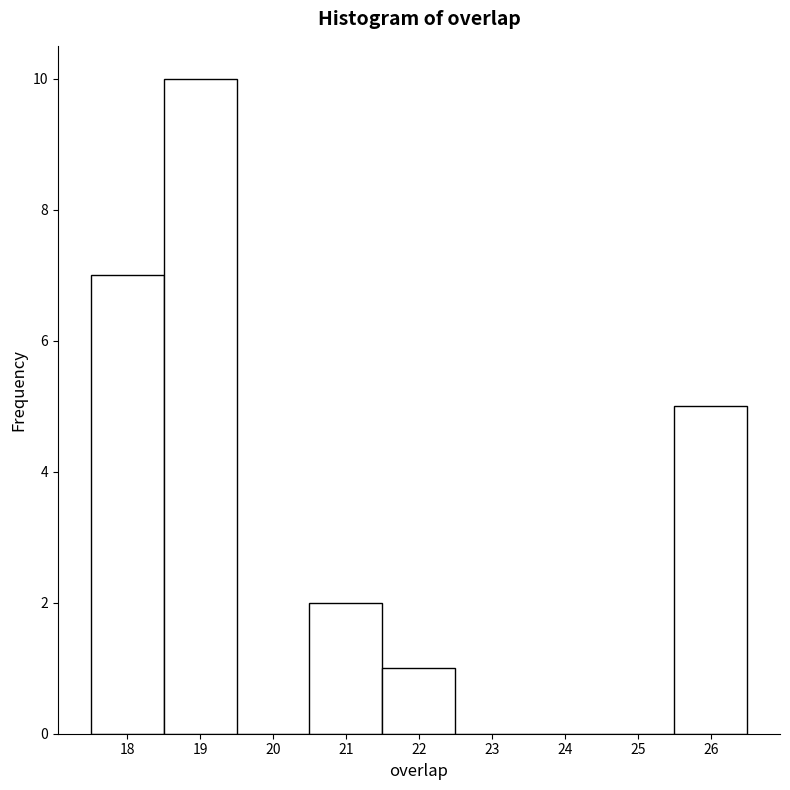

Reading left to right, list every bar in this chart as the range it spans on the x-axis followed by its height. The values are not printed on the chart, so give them approximately, as read against the axis.

17.5 to 18.5: 7
18.5 to 19.5: 10
19.5 to 20.5: 0
20.5 to 21.5: 2
21.5 to 22.5: 1
22.5 to 23.5: 0
23.5 to 24.5: 0
24.5 to 25.5: 0
25.5 to 26.5: 5